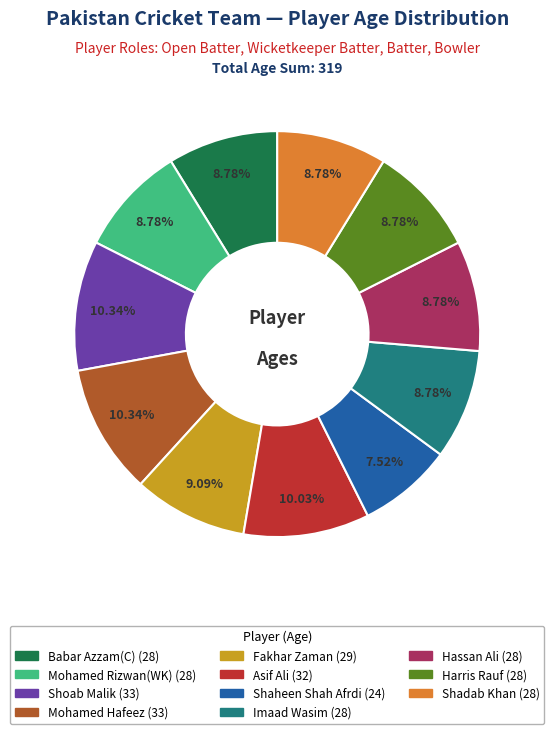

Does Fakhar Zaman account for over 50% of the chart?

No